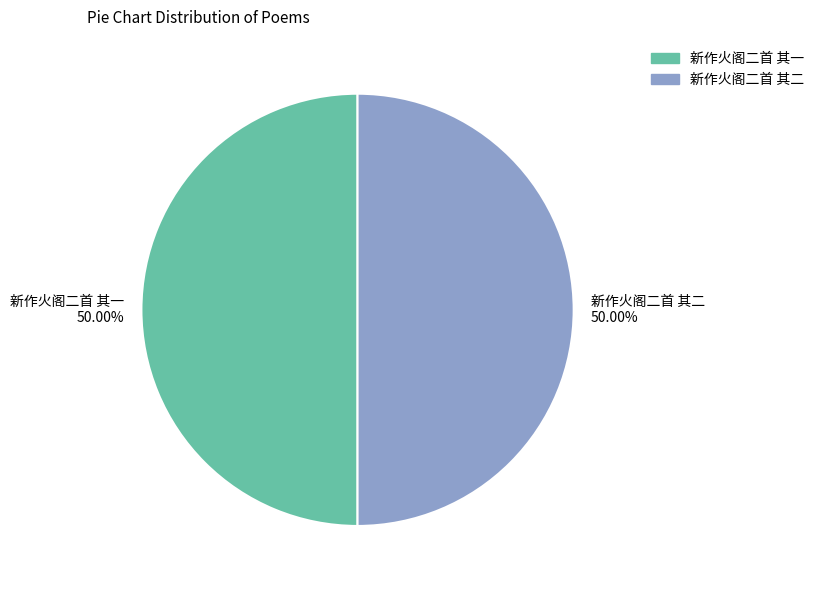

What percentage is the 新作火阁二首 其一 slice, to the nearest percent?

50%